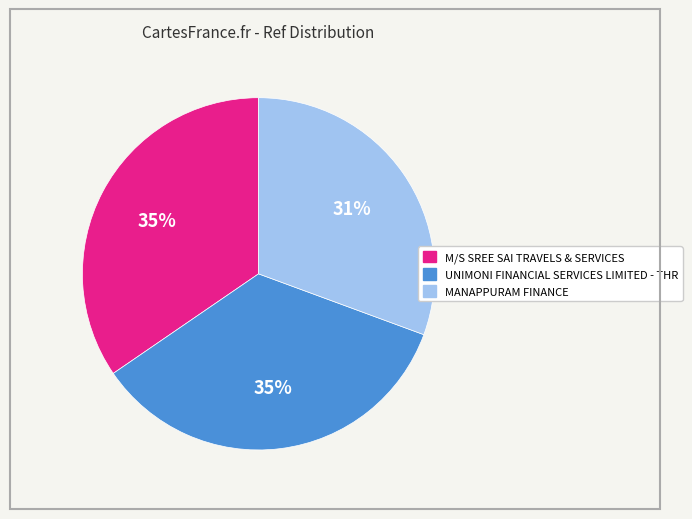

Approximately how many times larger is the value at MANAPPURAM FINANCE compared to M/S SREE SAI TRAVELS & SERVICES?

0.9